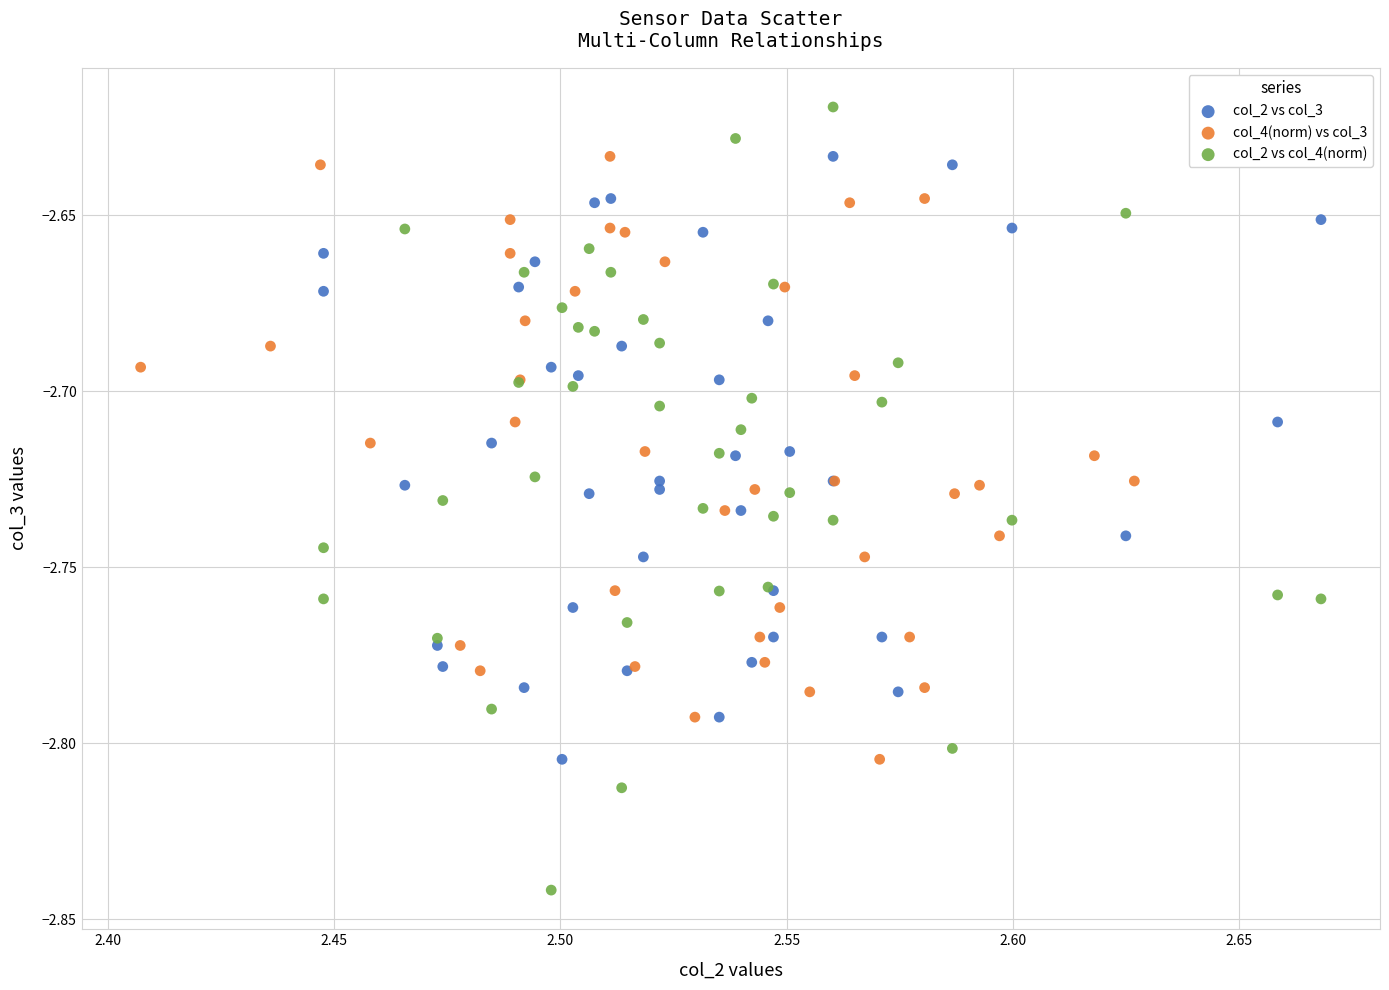

What are all the series names shown in the legend?

col_2 vs col_3, col_4(norm) vs col_3, col_2 vs col_4(norm)